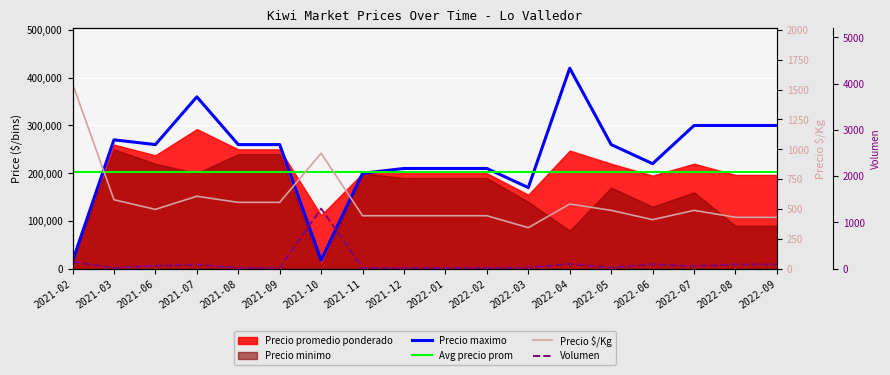

Where is Precio maximo nearest to the value 218000?

2022-06